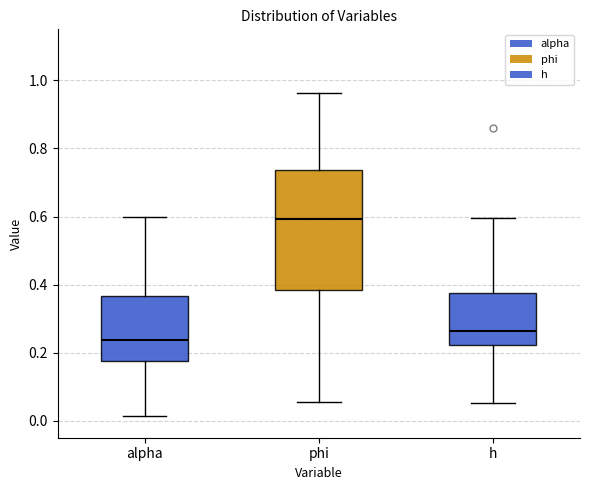

Reading left to right, transcribe this box plot: for each box, give where its median line is, the range the box spans, and where its two whiskers end, as read against the y-axis. The values are not printed on the chart, so give them approximately, as read against the axis.

alpha: median 0.24, box 0.18 to 0.36, whiskers 0.02 to 0.60
phi: median 0.60, box 0.38 to 0.74, whiskers 0.06 to 0.96
h: median 0.26, box 0.22 to 0.38, whiskers 0.06 to 0.60